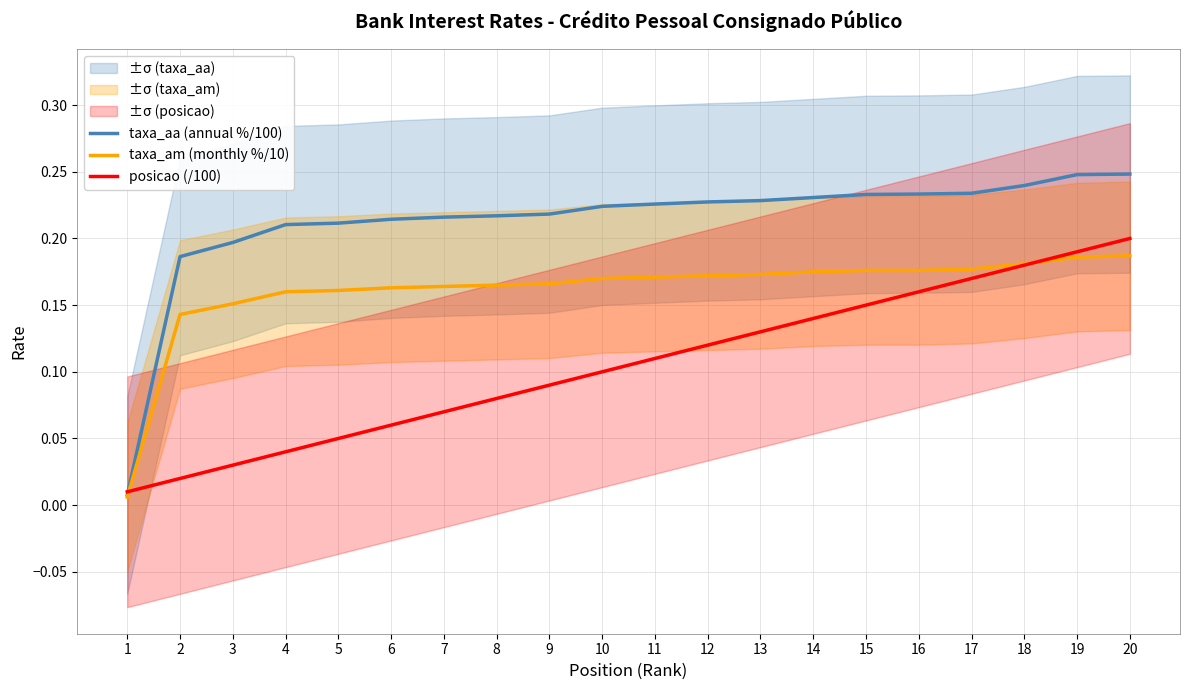

Is this an area chart (filled region under the line)?

No